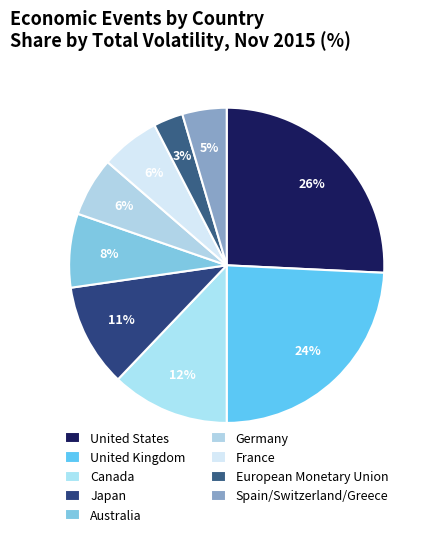

Which has a higher value, Germany or Australia?

Australia